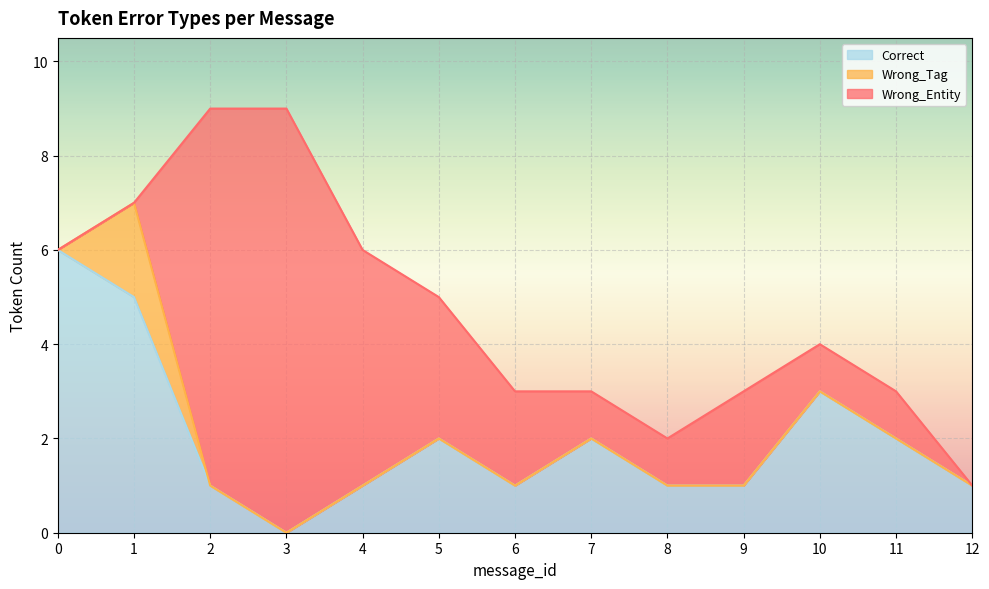

Reading left to right, extract all data points from this chart.

Correct: 0=6	1=5	2=1	3=0	4=1	5=2	6=1	7=2	8=1	9=1	10=3	11=2	12=1
Wrong_Tag: 0=0	1=2	2=0	3=0	4=0	5=0	6=0	7=0	8=0	9=0	10=0	11=0	12=0
Wrong_Entity: 0=0	1=0	2=8	3=9	4=5	5=3	6=2	7=1	8=1	9=2	10=1	11=1	12=0